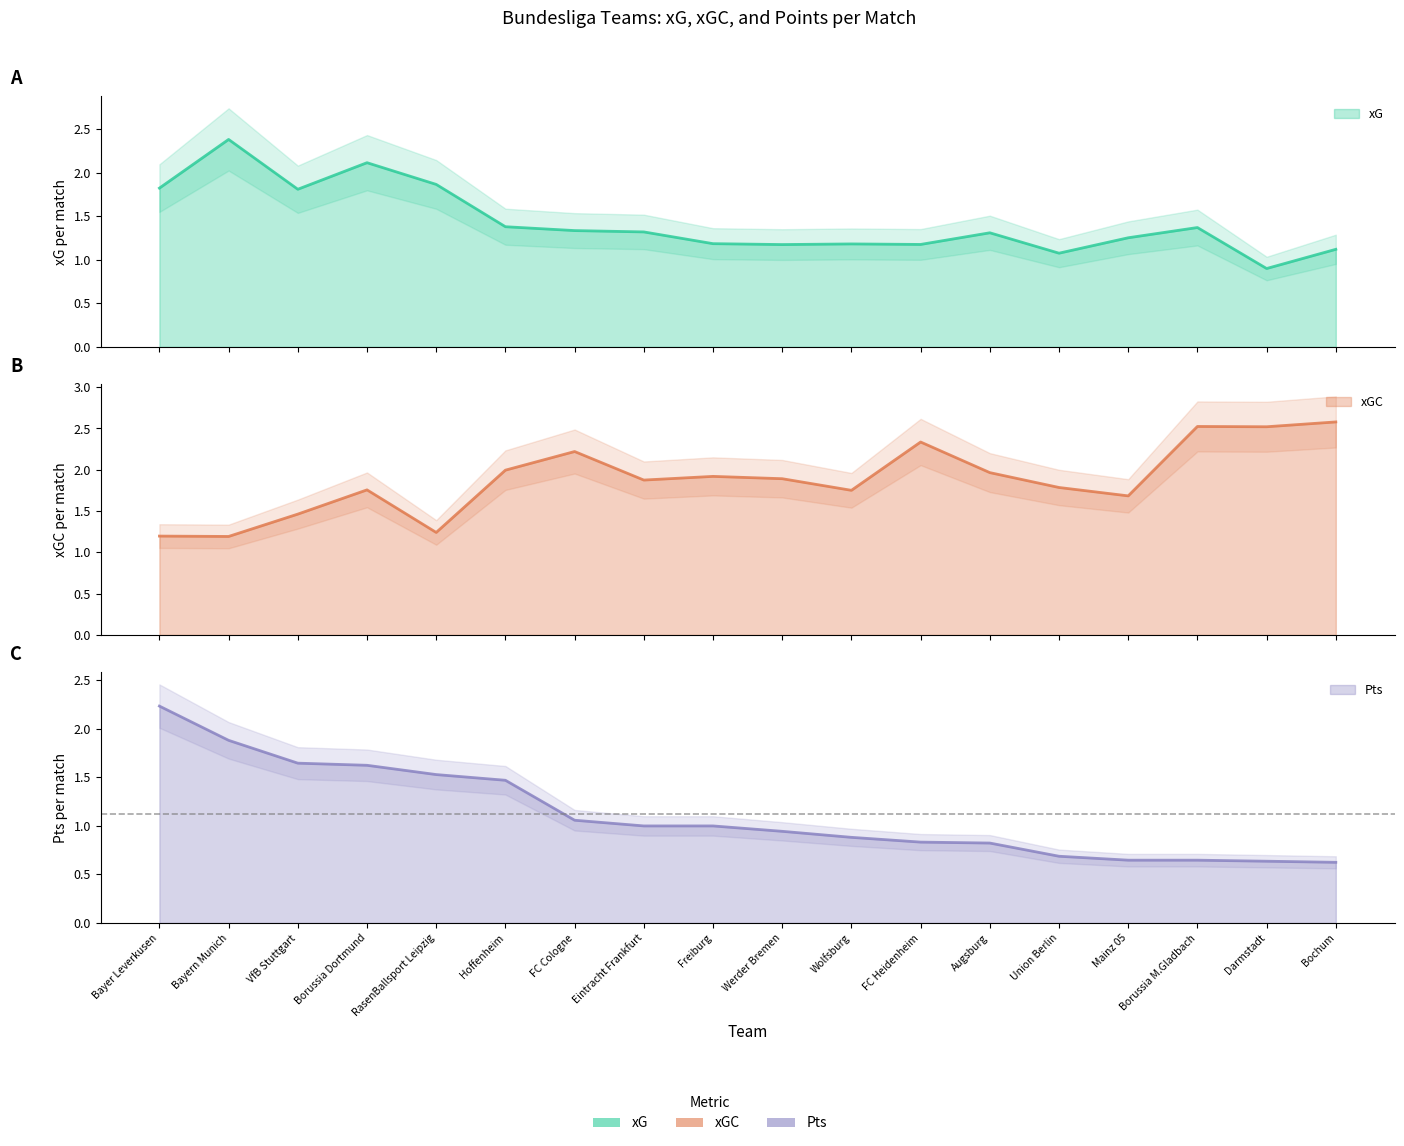

Between Borussia Dortmund and Freiburg, which series saw the biggest shift?

xG